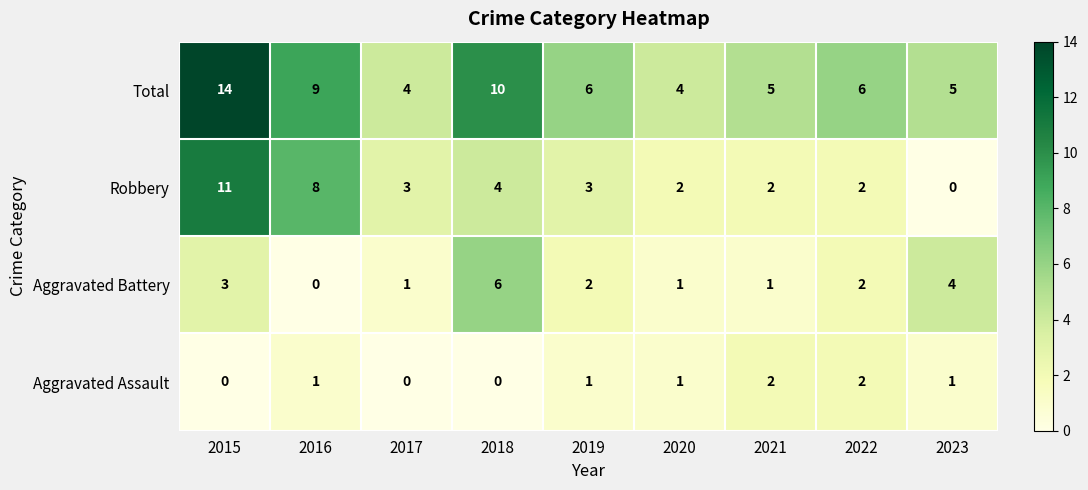

True or false: Aggravated Battery has a value of 1 at 2015.

False